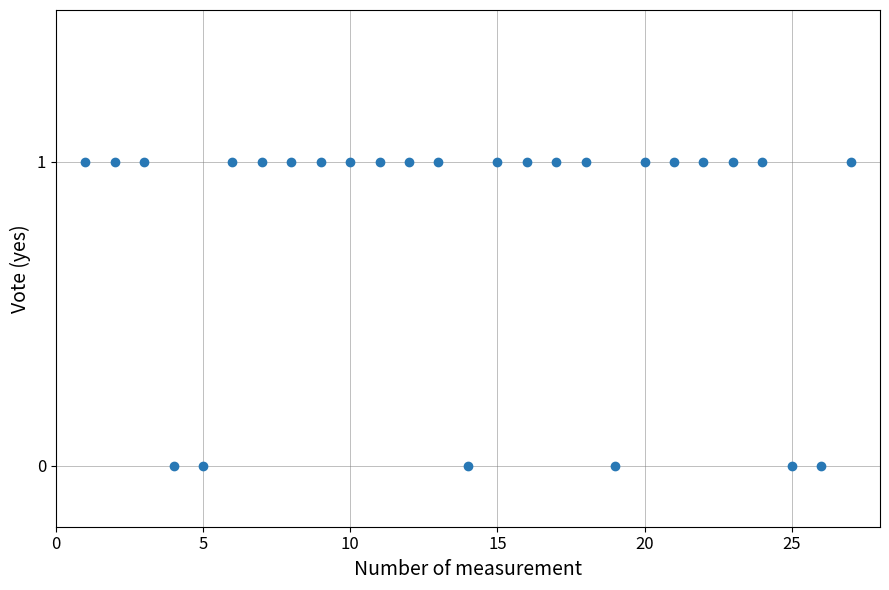

What is the range of X values (max minus min)?

26